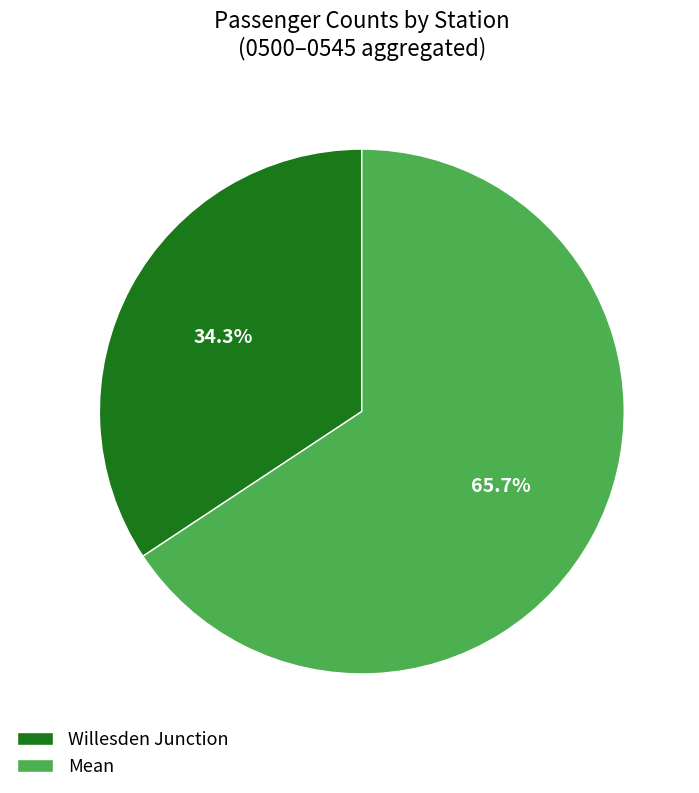

Rank the categories by value from highest to lowest.

Mean, Willesden Junction